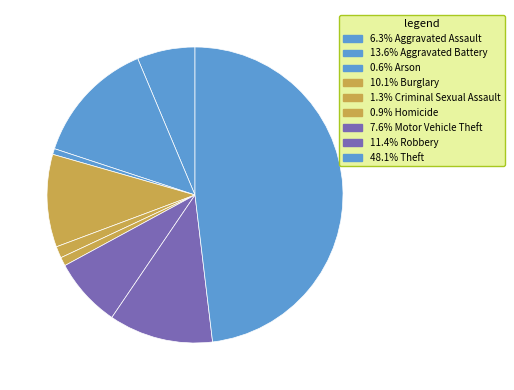

What is the largest slice in the pie chart?

Theft